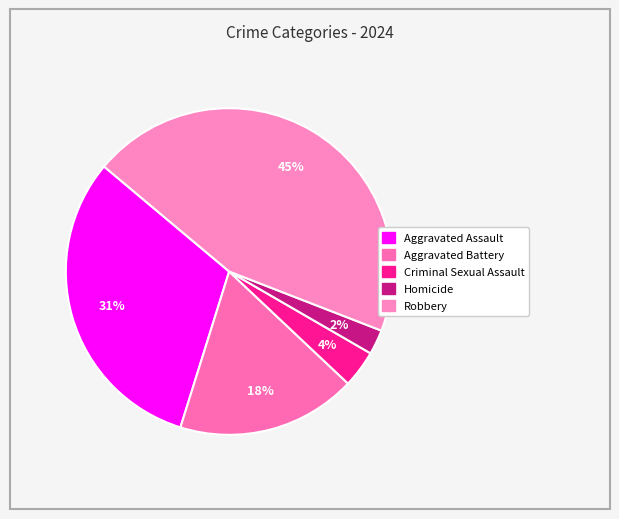

What is the smallest slice in the pie chart?

Homicide